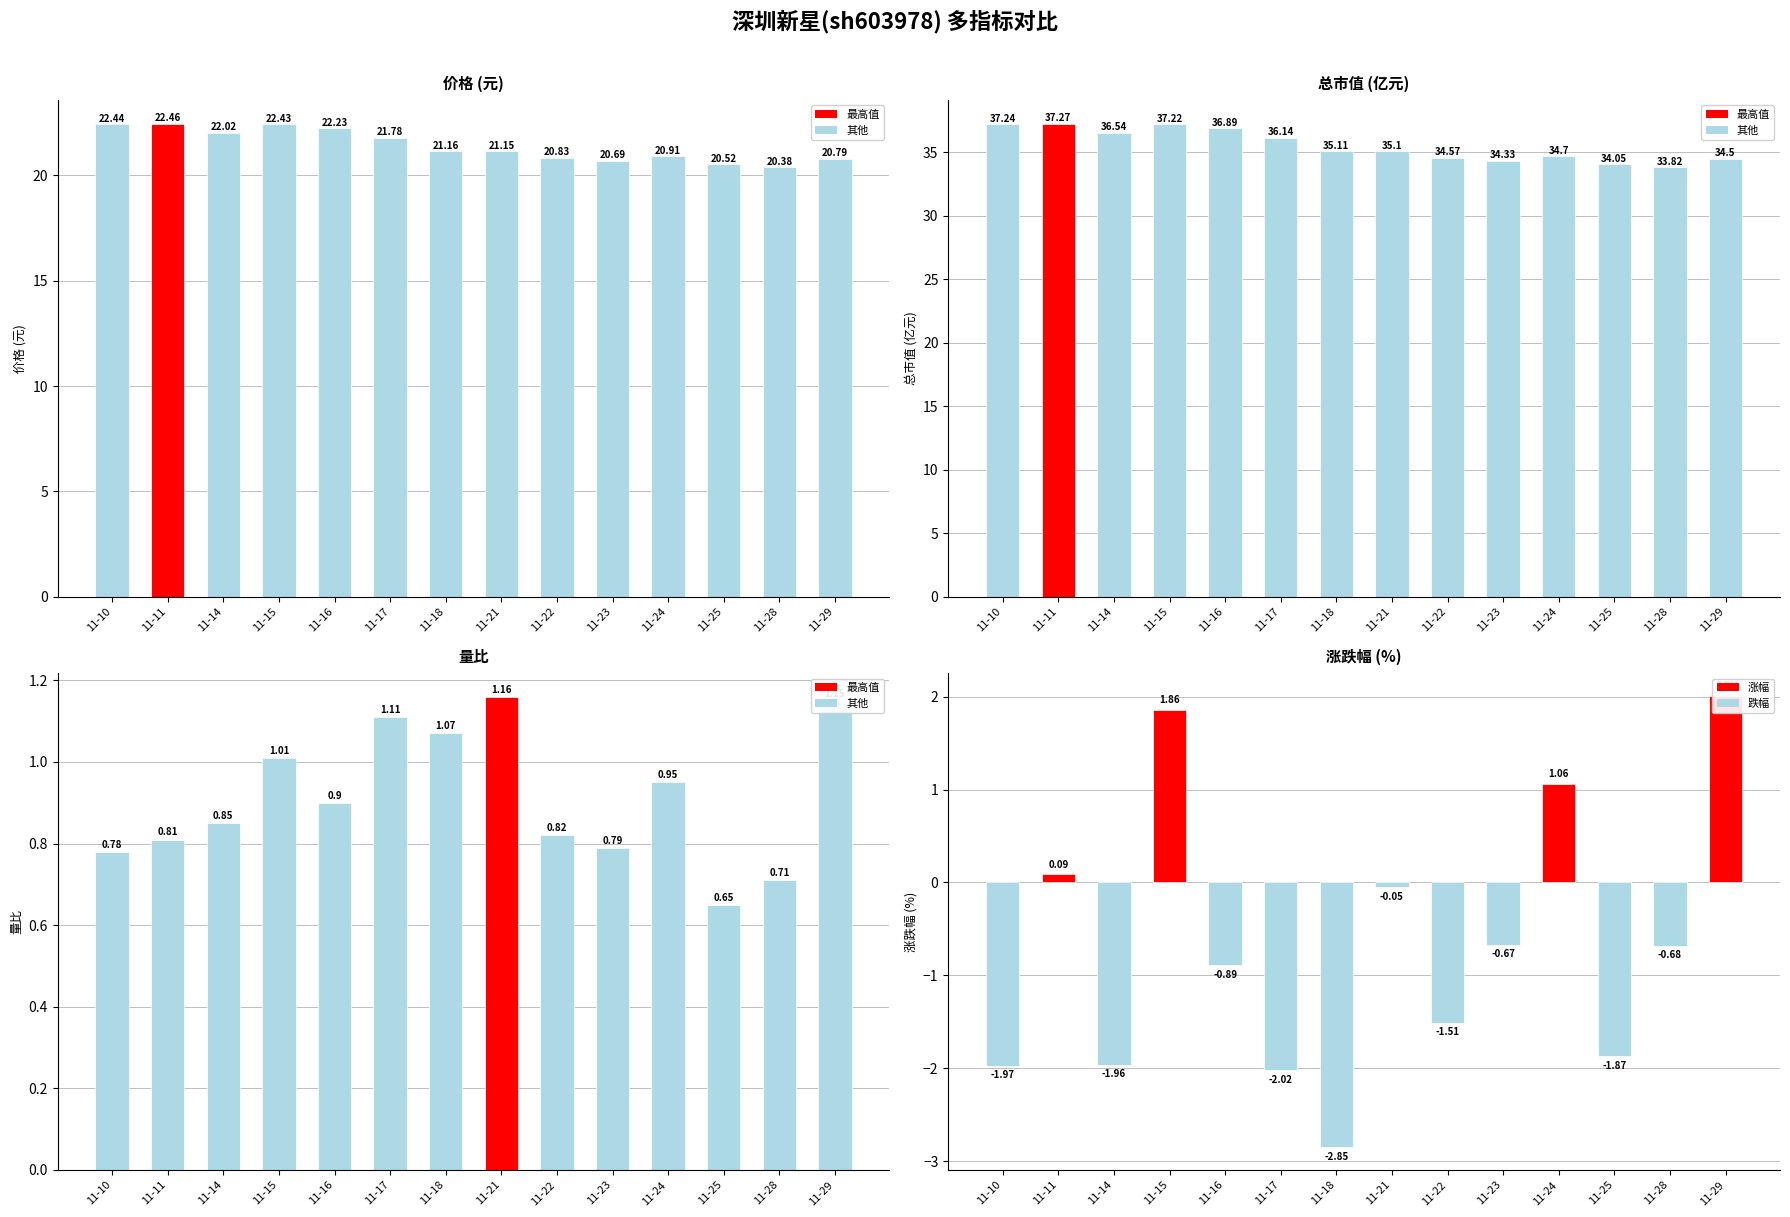

Which category has the highest value across all series?

11-11